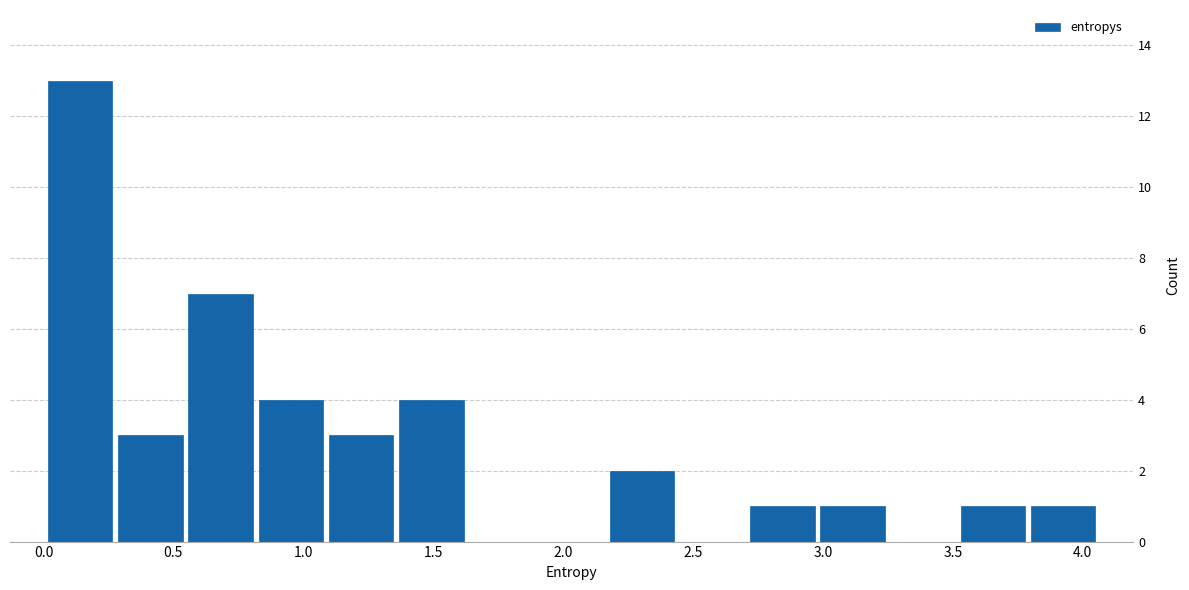

Reading left to right, transcribe this chart: for each bar, give the range it covers on the x-axis and its height. Neither the bar edges nor the heights are printed on the chart, so give them approximately, as read against the axes.

0.00 to 0.30: 13
0.30 to 0.55: 3
0.55 to 0.80: 7
0.80 to 1.10: 4
1.10 to 1.35: 3
1.35 to 1.65: 4
1.65 to 1.90: 0
1.90 to 2.15: 0
2.15 to 2.45: 2
2.45 to 2.70: 0
2.70 to 3.00: 1
3.00 to 3.25: 1
3.25 to 3.50: 0
3.50 to 3.80: 1
3.80 to 4.05: 1